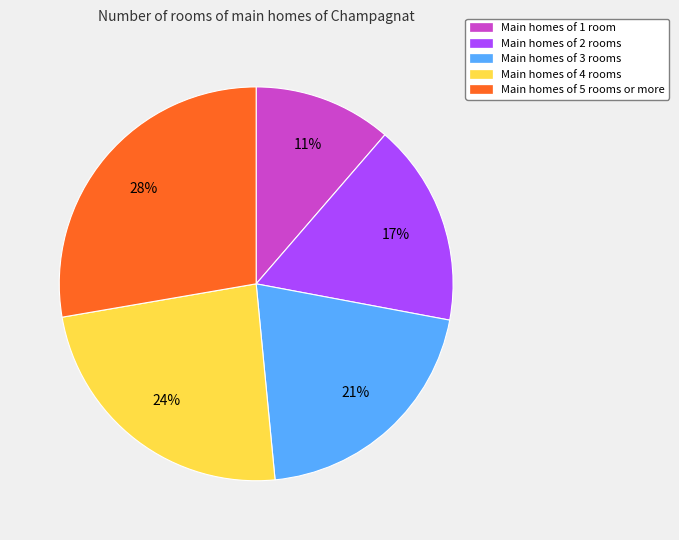

Is there any slice that represents more than half of the pie?

No